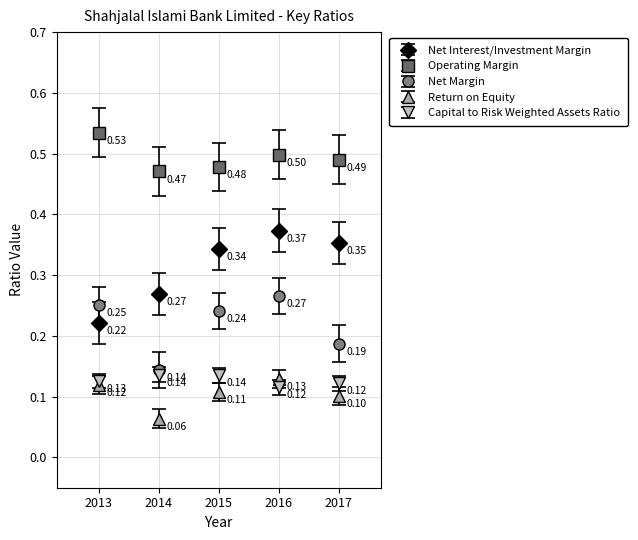

Which series has the largest range (max minus min)?

Net Interest/Investment Margin